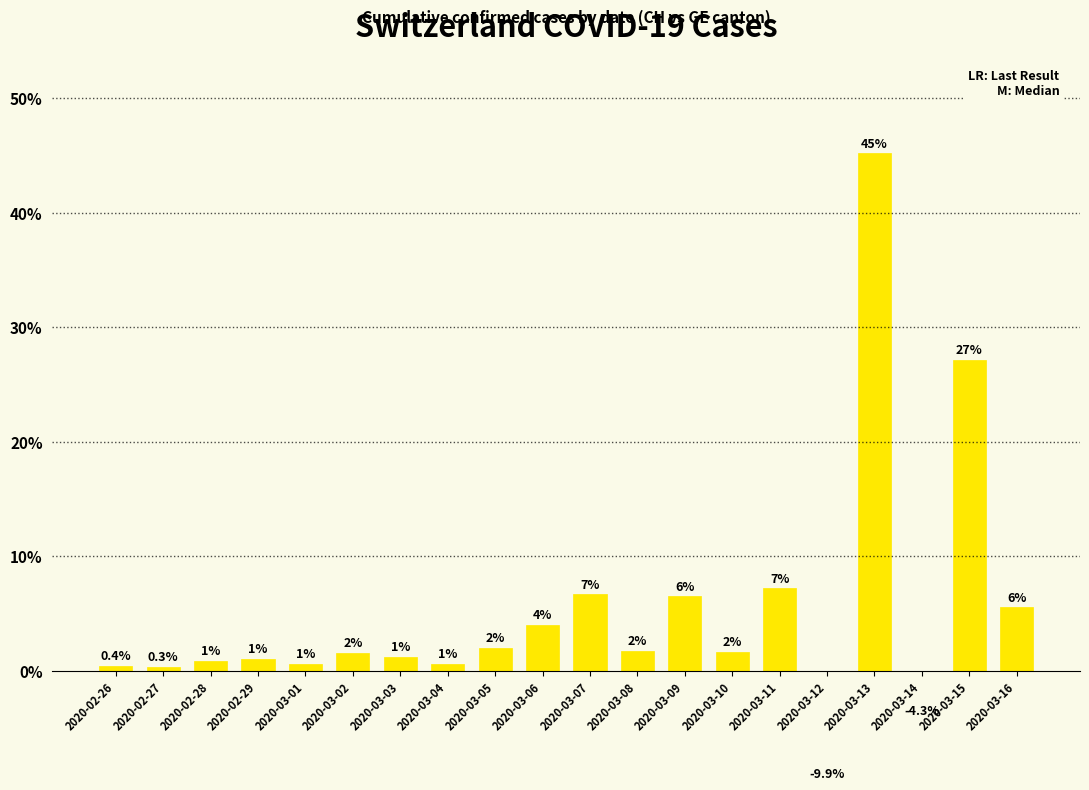

At which category does the chart reach its minimum across all series?

2020-03-12